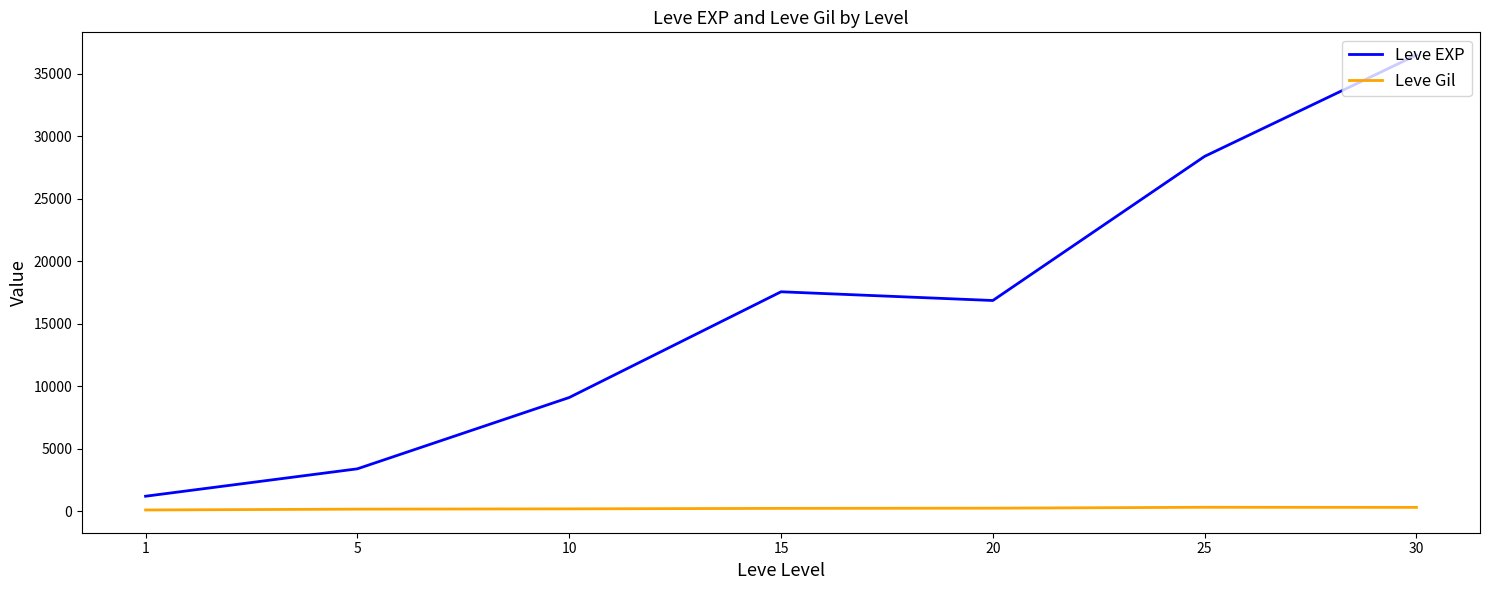

Rank the series by their average value, from lowest to highest.

Leve Gil, Leve EXP